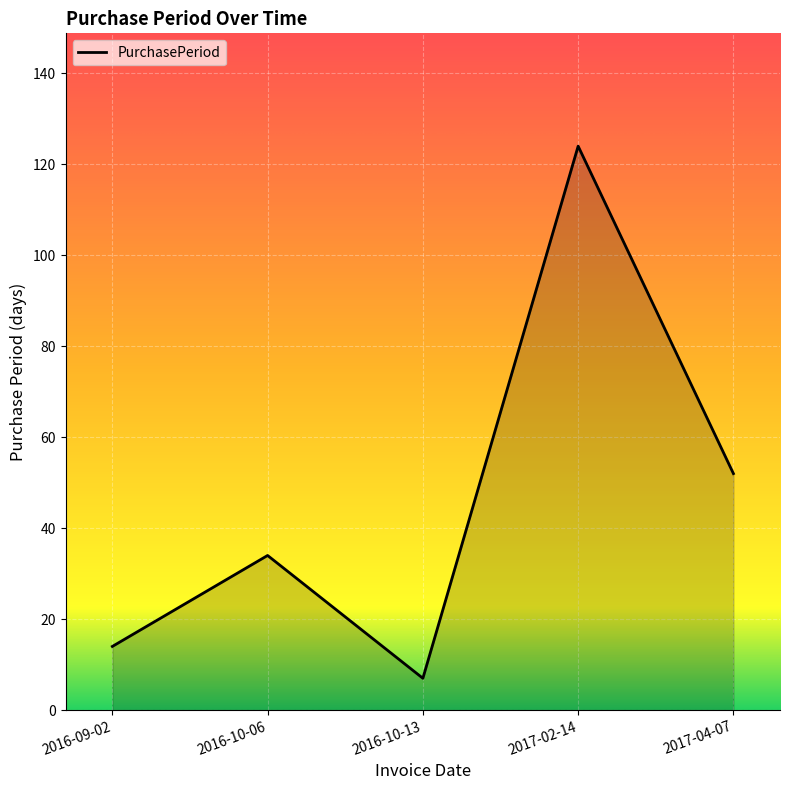

What is the minimum value shown in the chart?

7